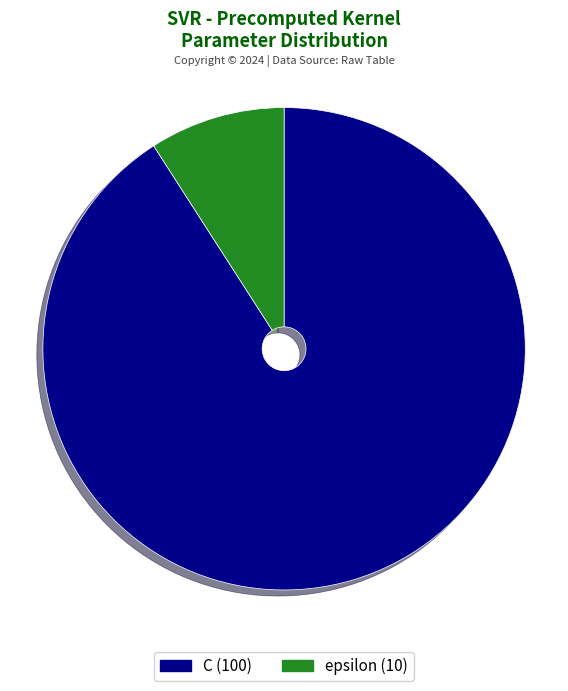

What is the ratio of the value at C to the value at epsilon?

10.0